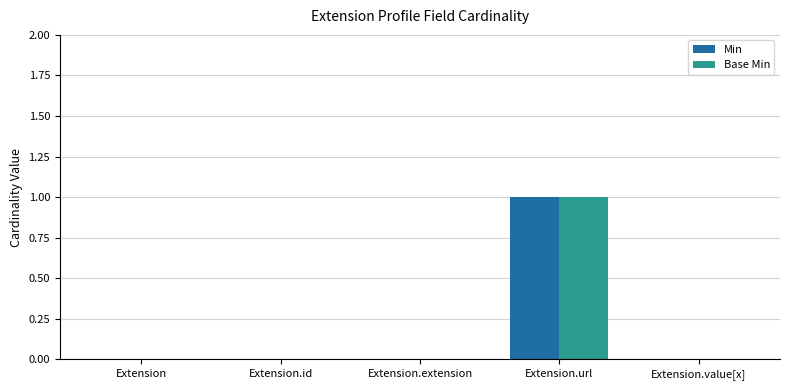

At which category is the sum across all series the highest?

Extension.url